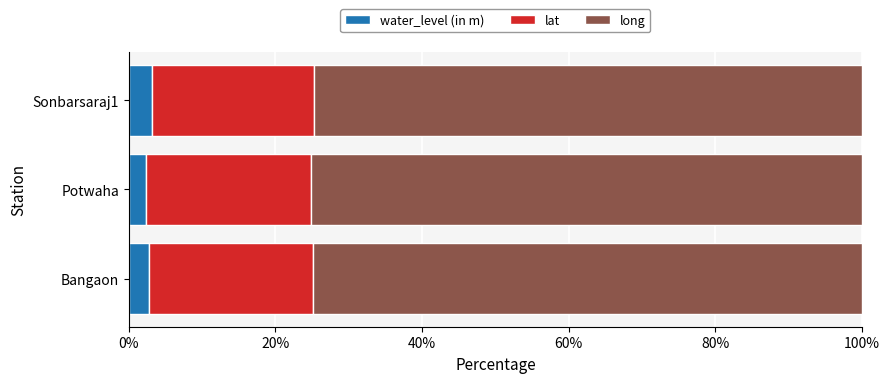

What is the average value of the water_level (in m) series?

2.8